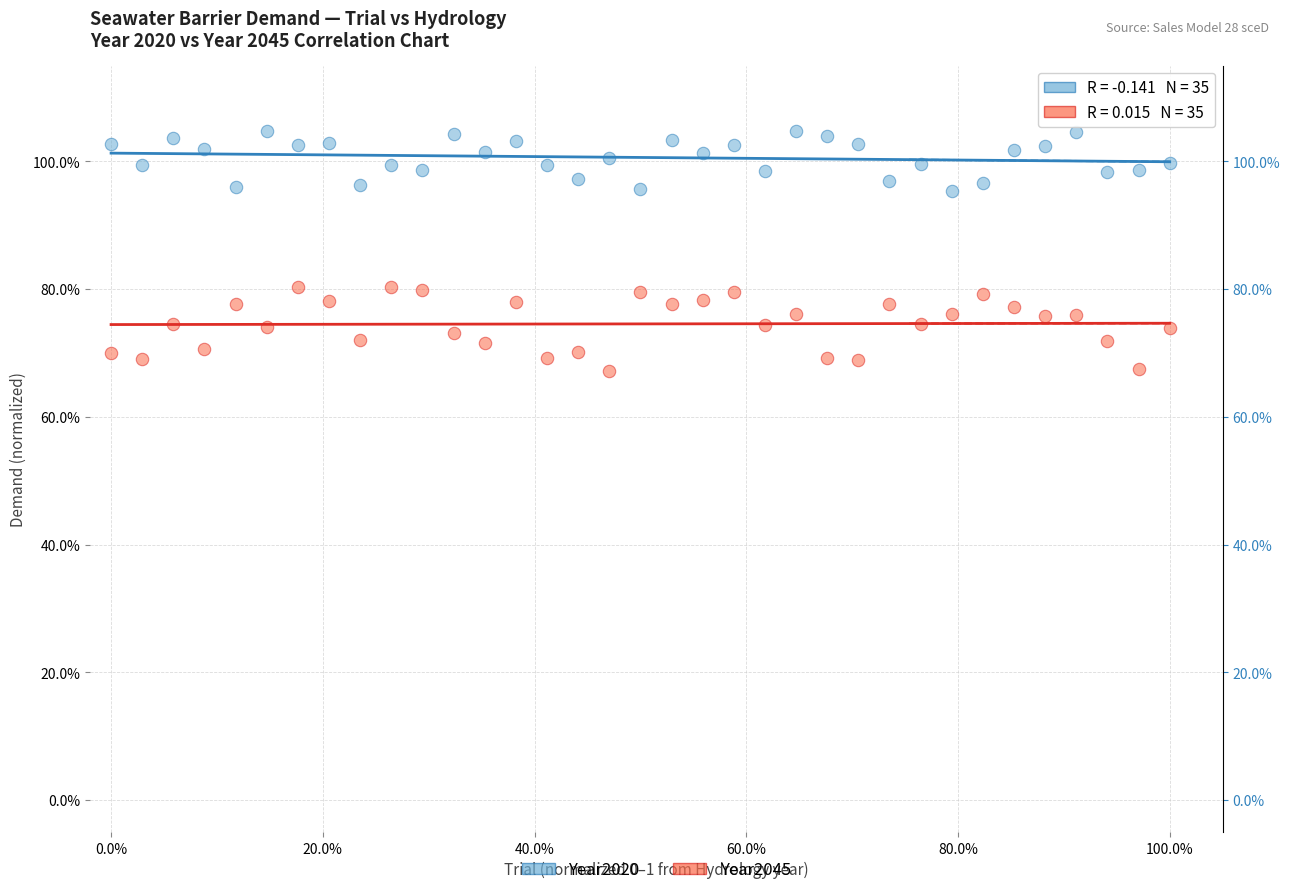

What are all the series names shown in the legend?

Year2020, Year2045